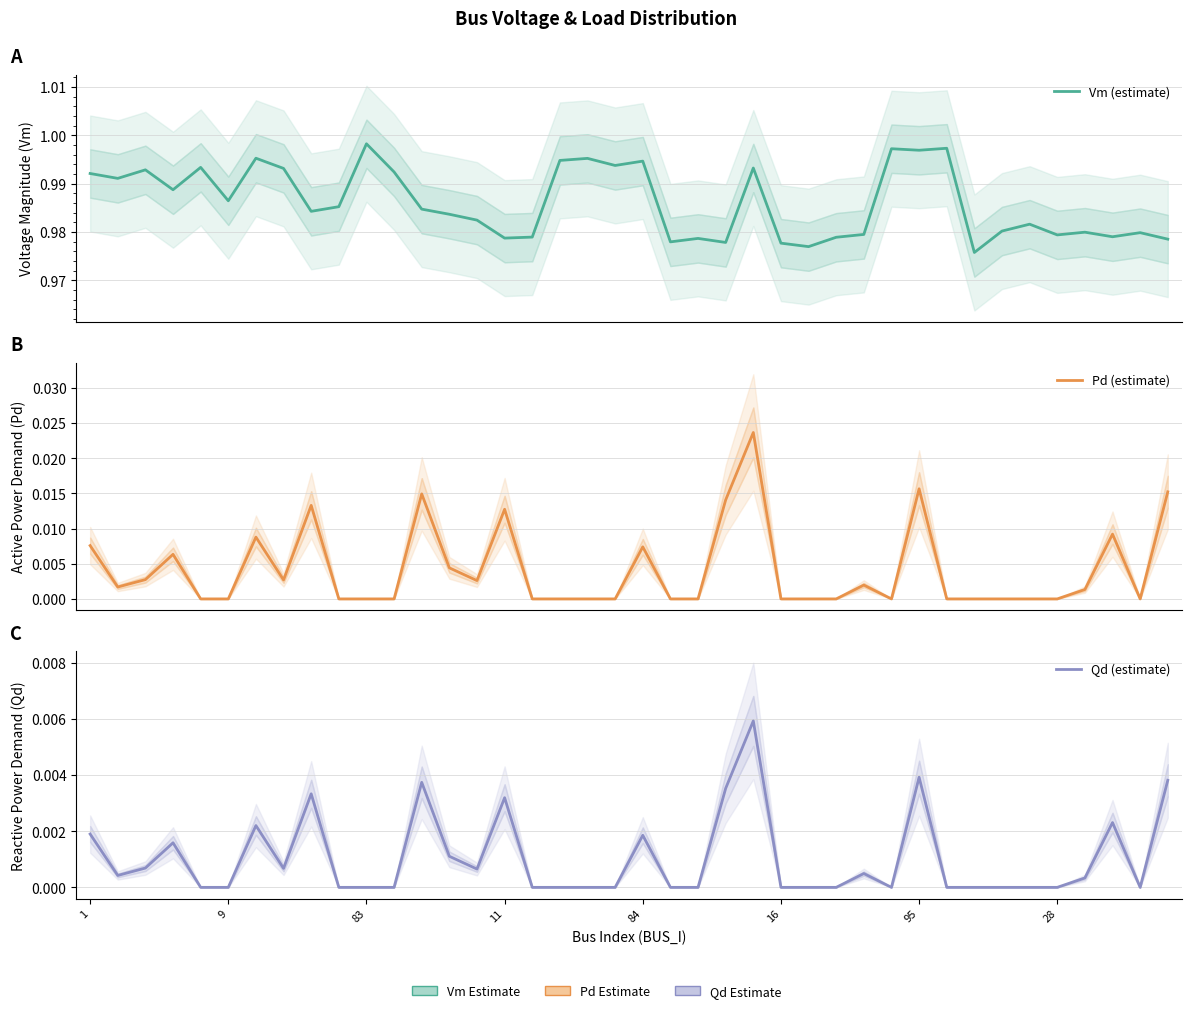

At which label does Qd (estimate) reach its minimum?

84